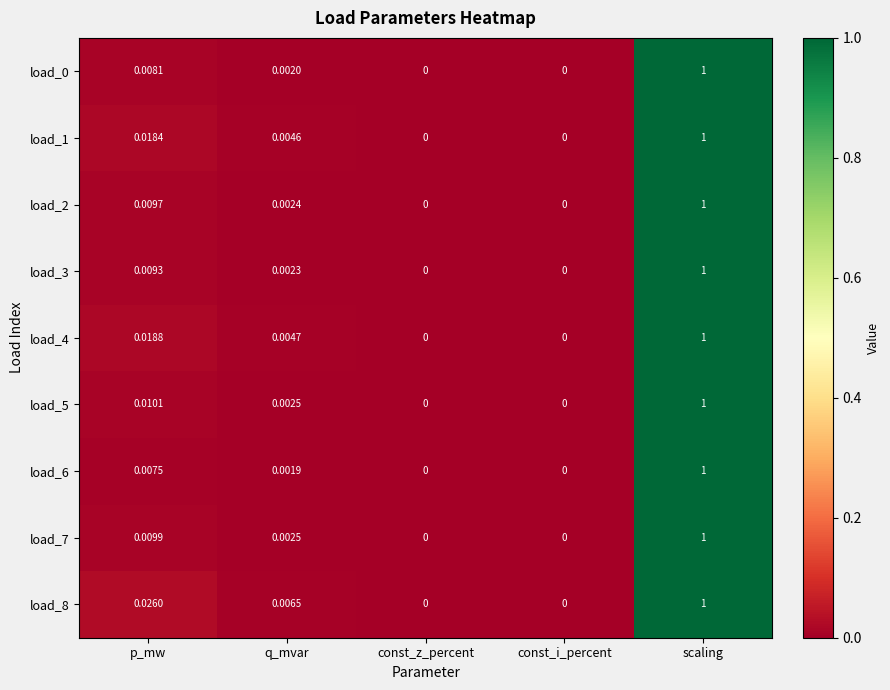

Which series changed the most between q_mvar and const_i_percent?

load_8